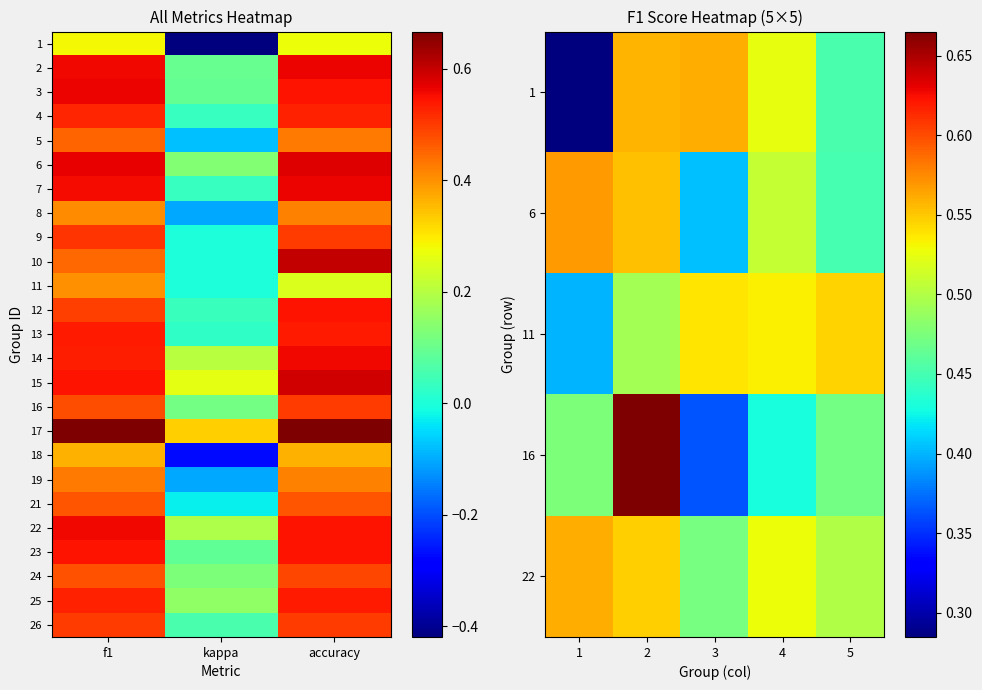

Is the value of 13 at accuracy greater than the value of 24 at kappa?

Yes